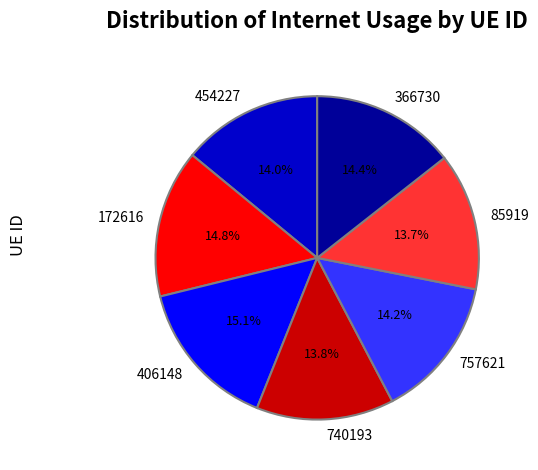

Which has a higher value, 172616 or 740193?

172616